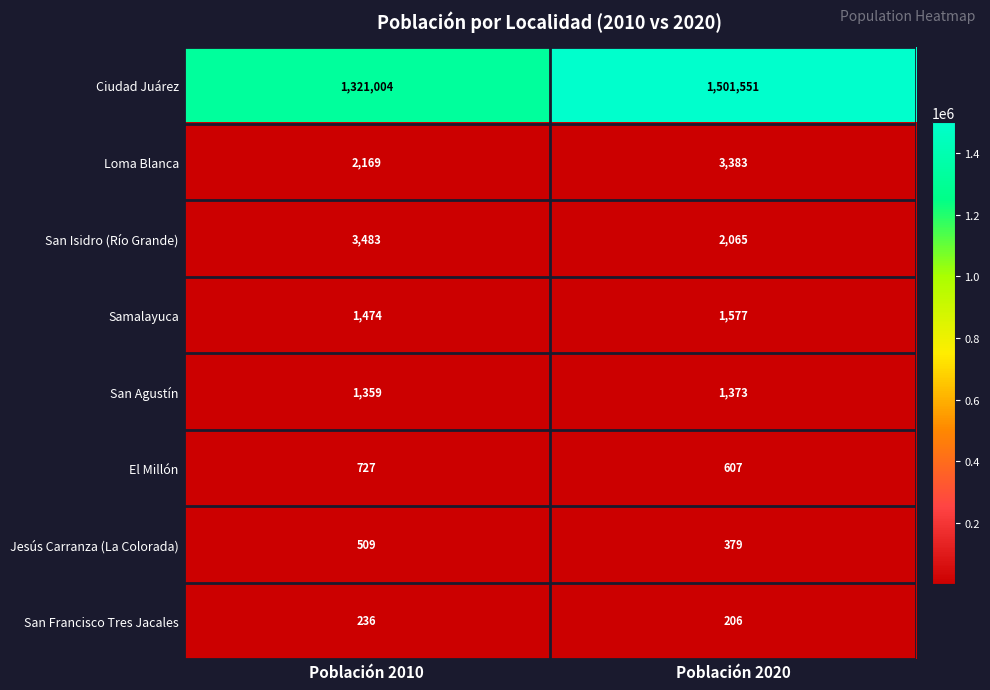

Reading right to left, what are all the values shown in this chart?

Ciudad Juárez: 1501551	1321004
Loma Blanca: 3383	2169
San Isidro (Río Grande): 2065	3483
Samalayuca: 1577	1474
San Agustín: 1373	1359
El Millón: 607	727
Jesús Carranza (La Colorada): 379	509
San Francisco Tres Jacales: 206	236